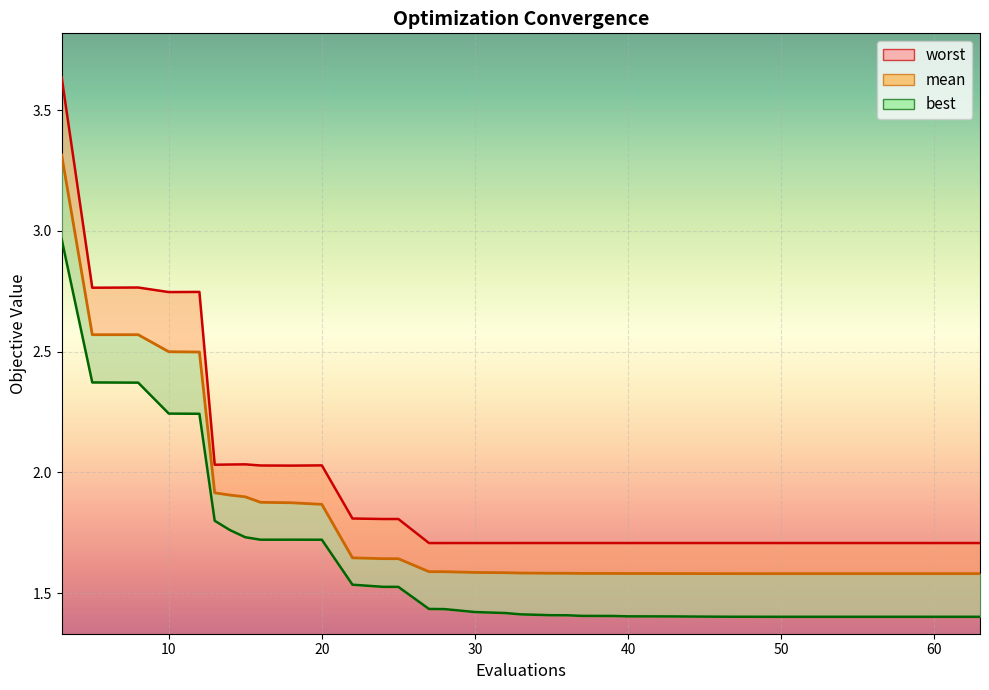

Where is the first local maximum for worst?

20